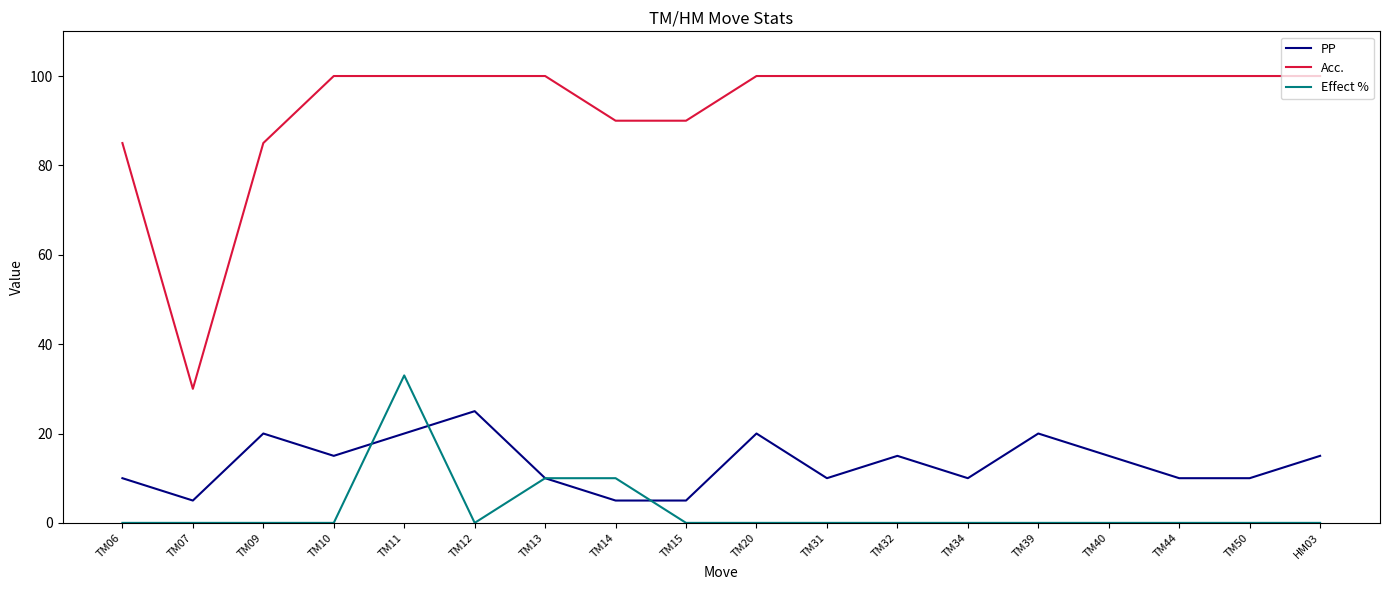

Which series has the largest total across all categories?

Acc.